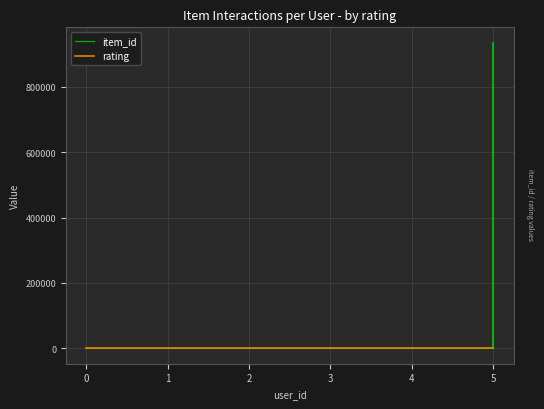

Between 0 and 1, which series saw the biggest shift?

item_id